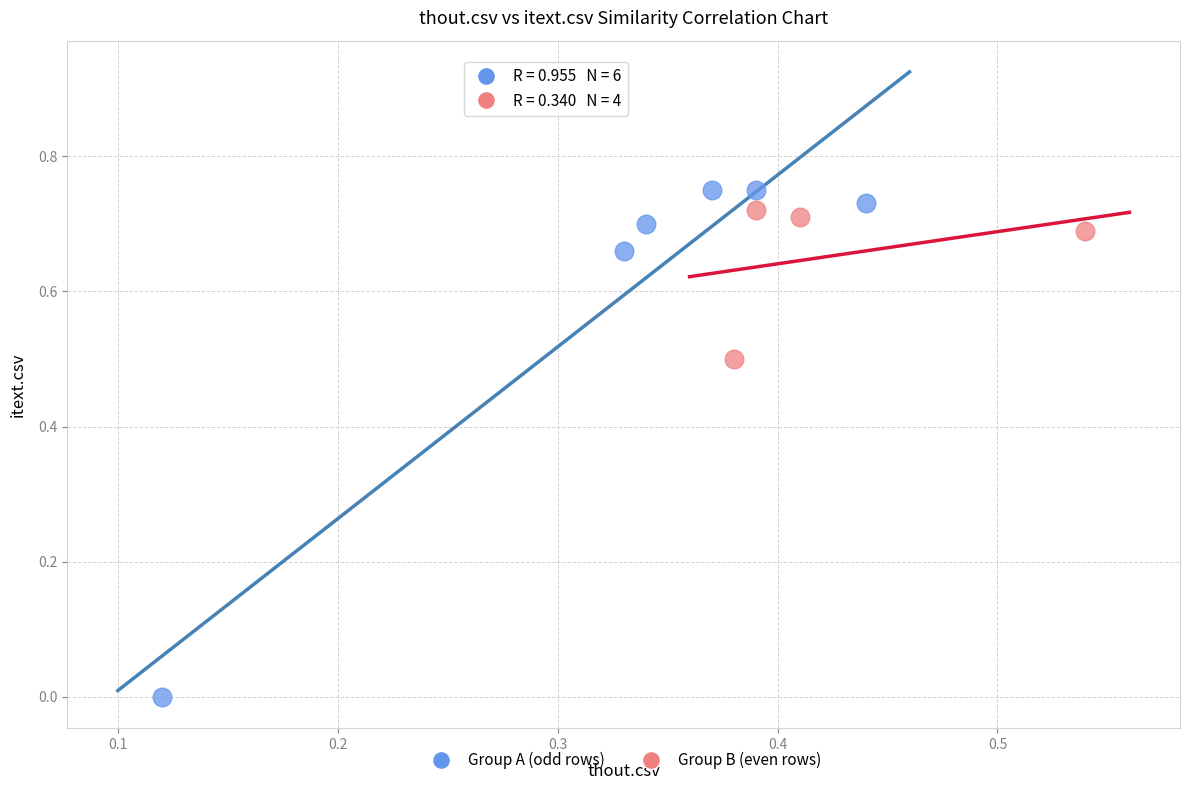

Which series contains the highest Y value?

Group A (odd rows)